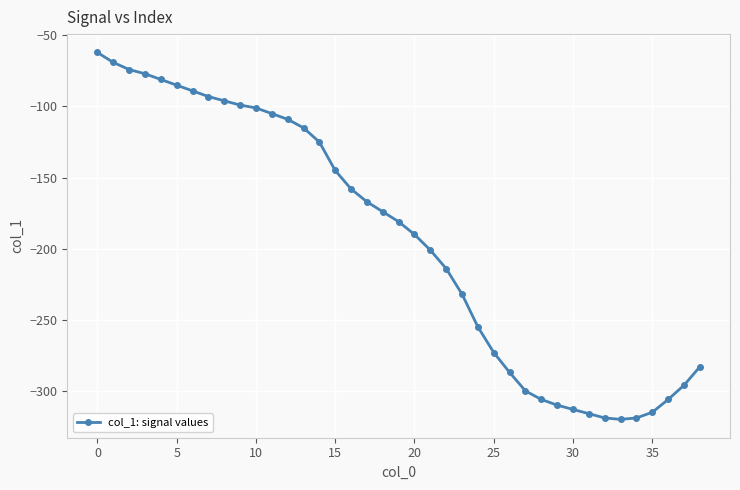

What is the smallest value displayed?

-320